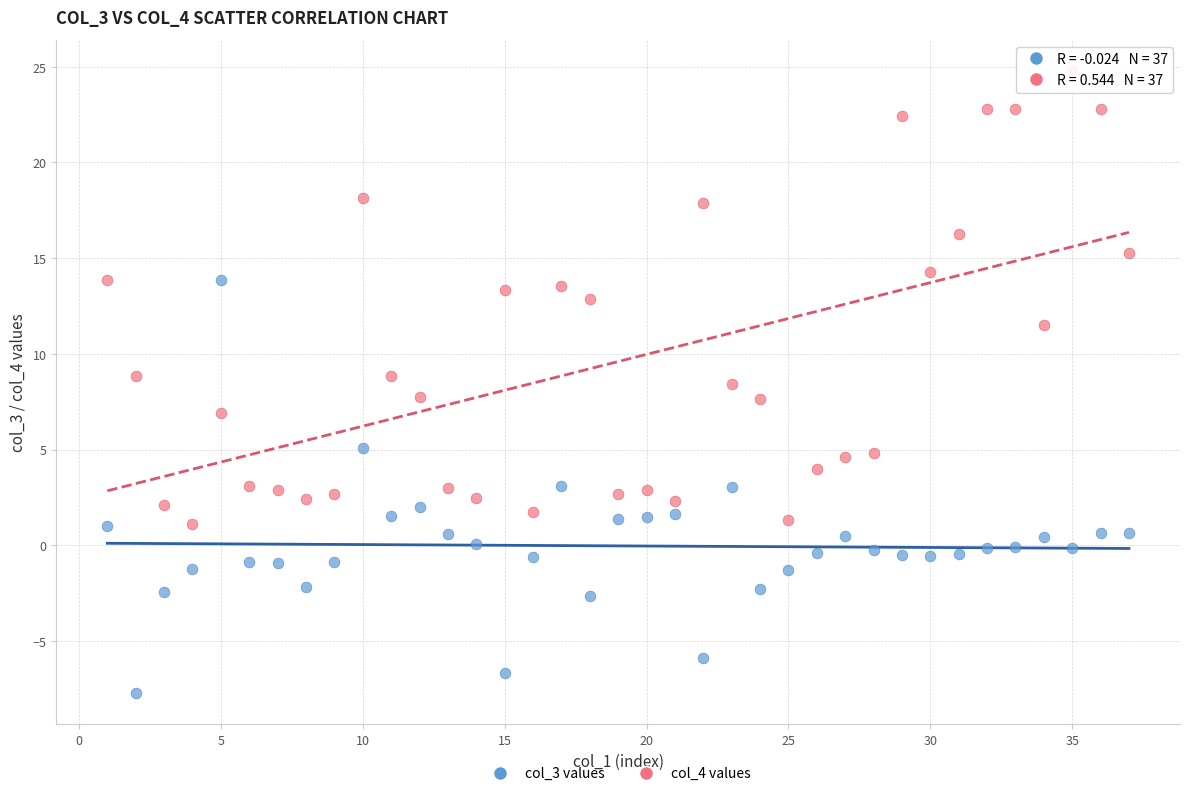

What is the X range (max minus min) for the scatter plot?

36.0